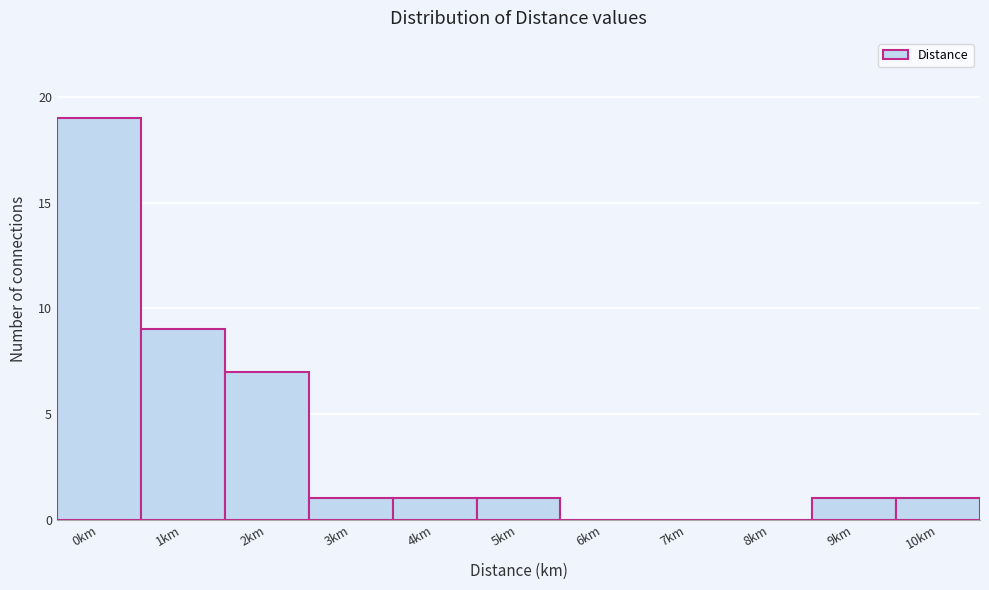

Reading left to right, list all the values displayed in this chart.

0km=19	1km=9	2km=7	3km=1	4km=1	5km=1	6km=0	7km=0	8km=0	9km=1	10km=1